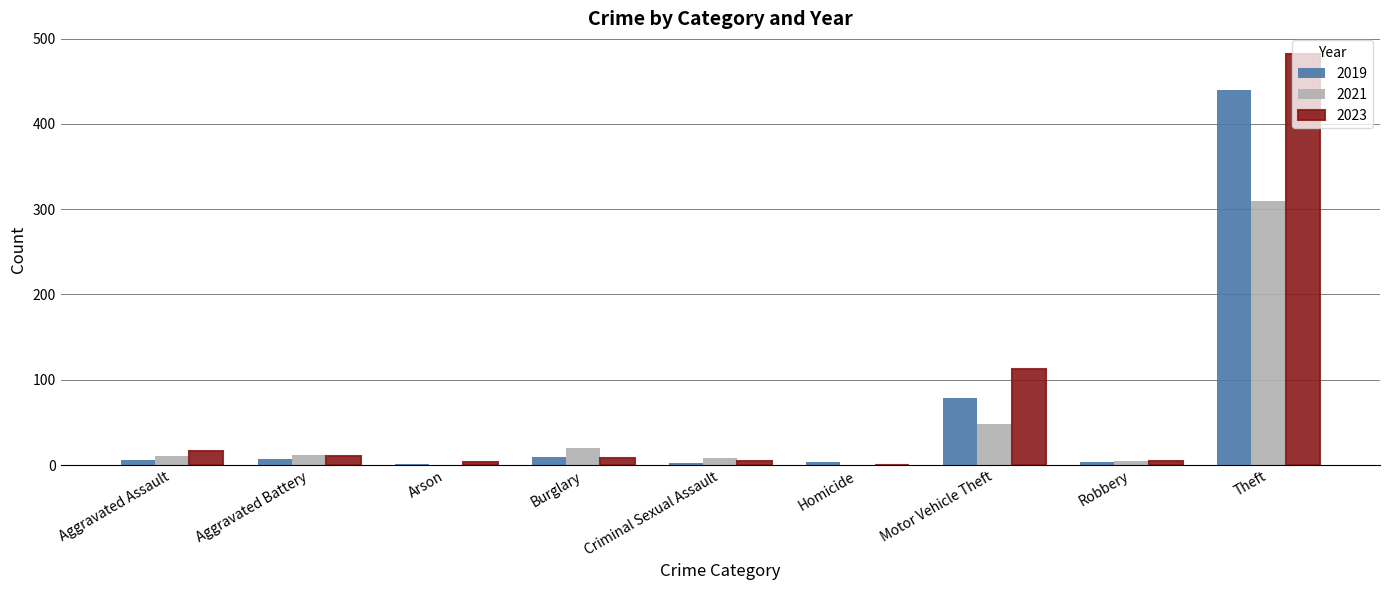

What is the maximum value for 2023?

482